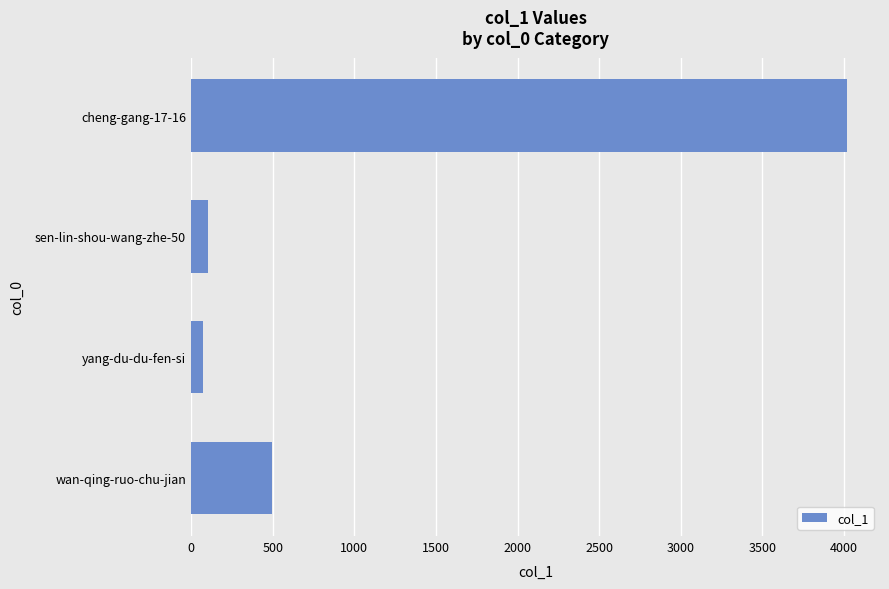

Which has a higher value, cheng-gang-17-16 or sen-lin-shou-wang-zhe-50?

cheng-gang-17-16